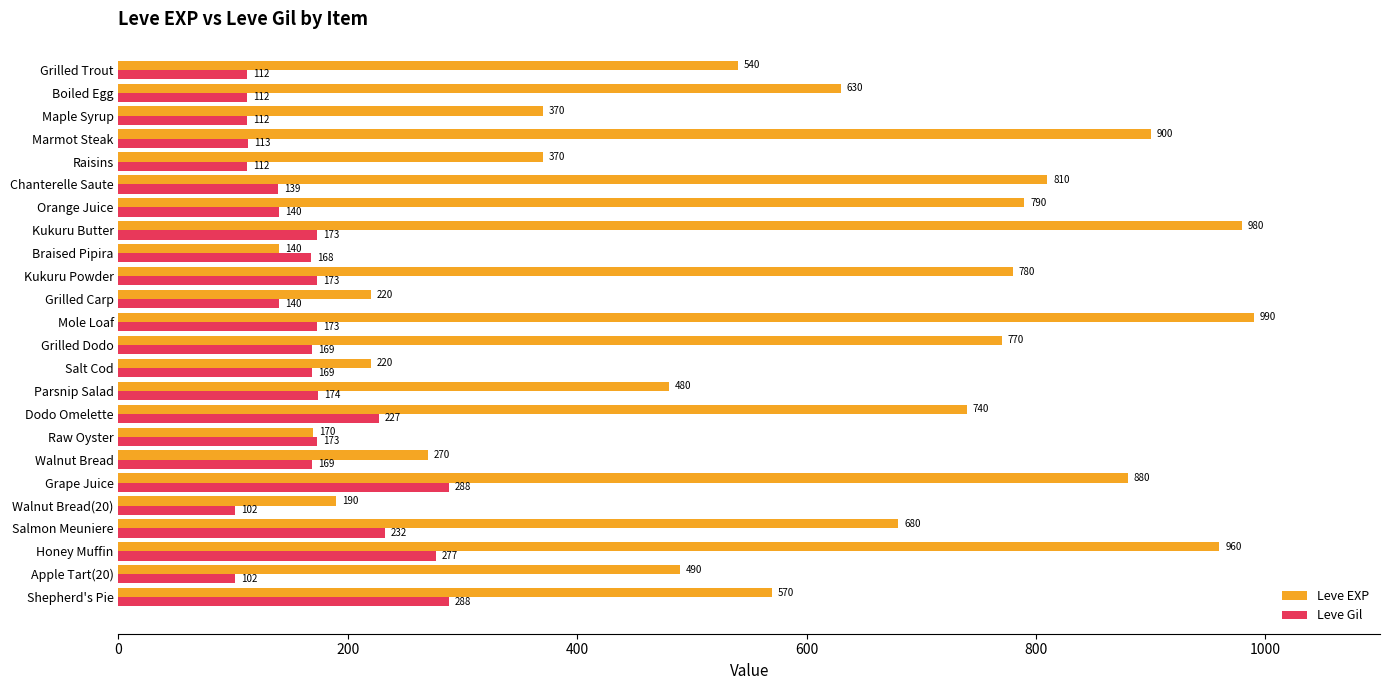

Is it true that Leve EXP equals 630 at Boiled Egg?

True